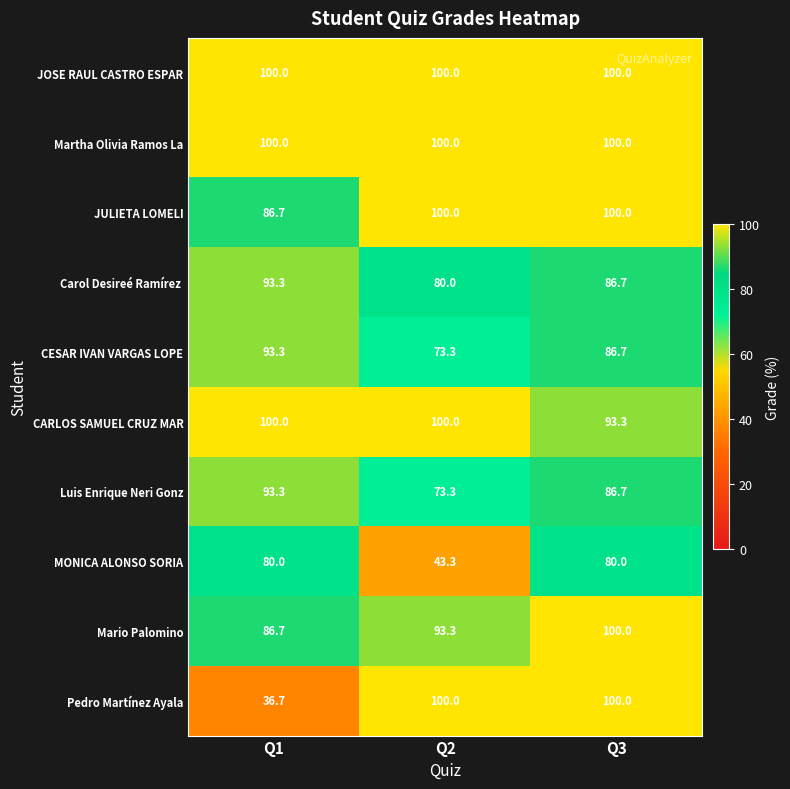

At which category is the sum across all series the highest?

Q3